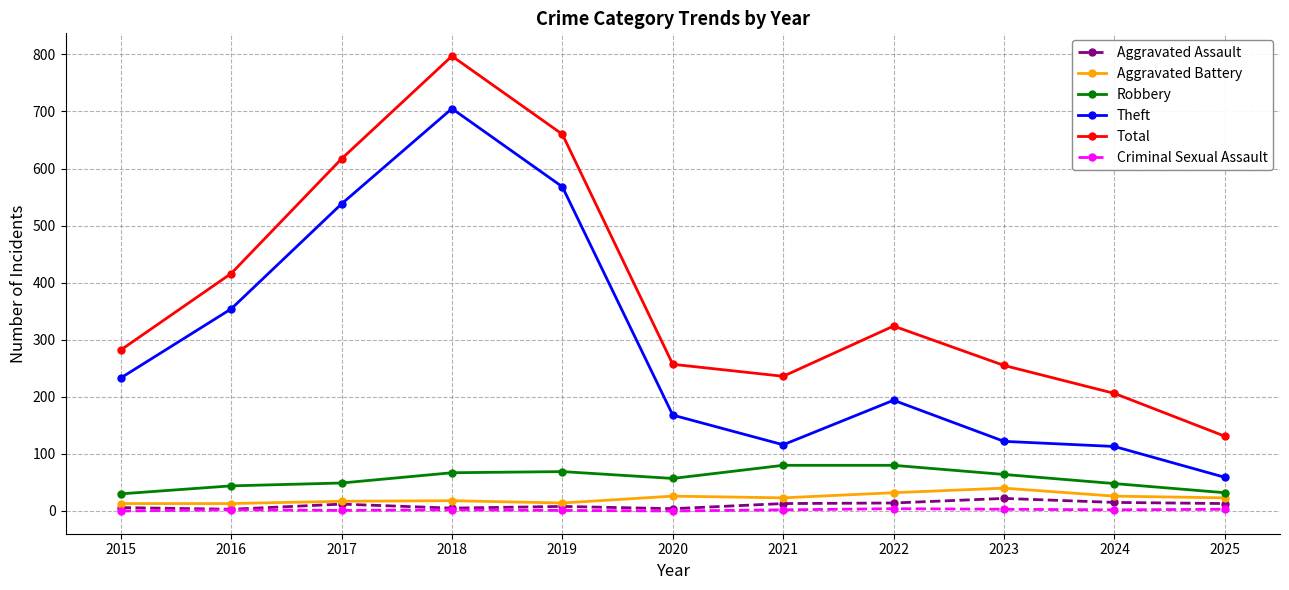

True or false: Criminal Sexual Assault and Robbery intersect in this chart.

False